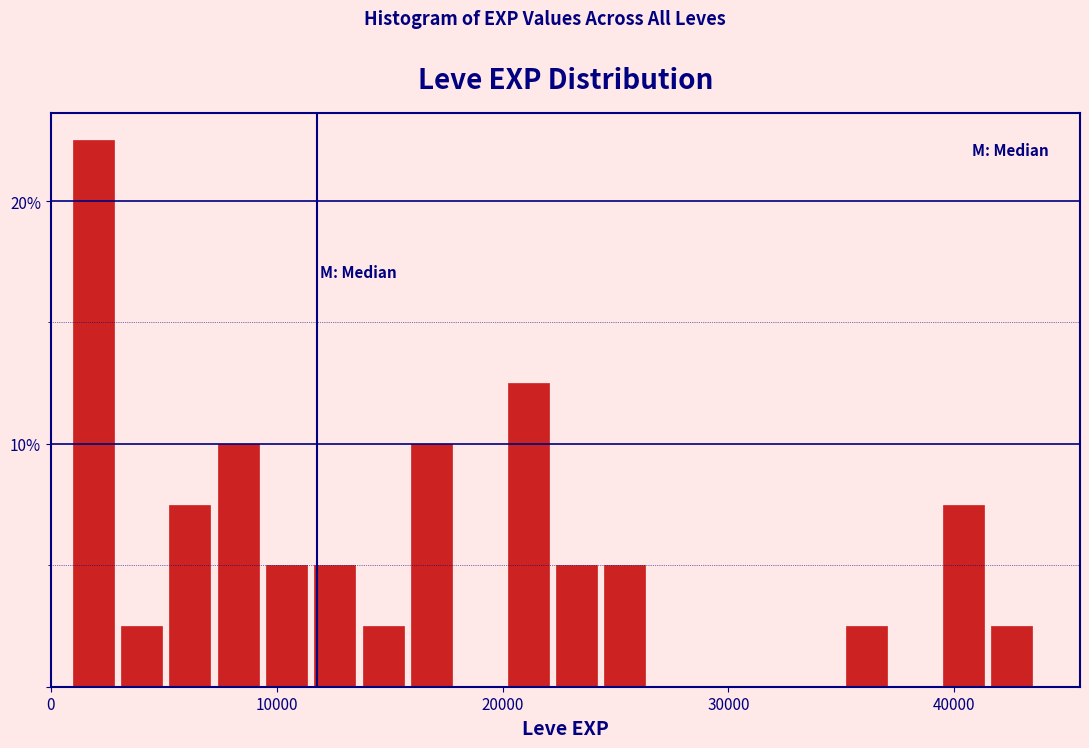

Read against the x-axis, roughly where is the centre of the tallest bar?

2000